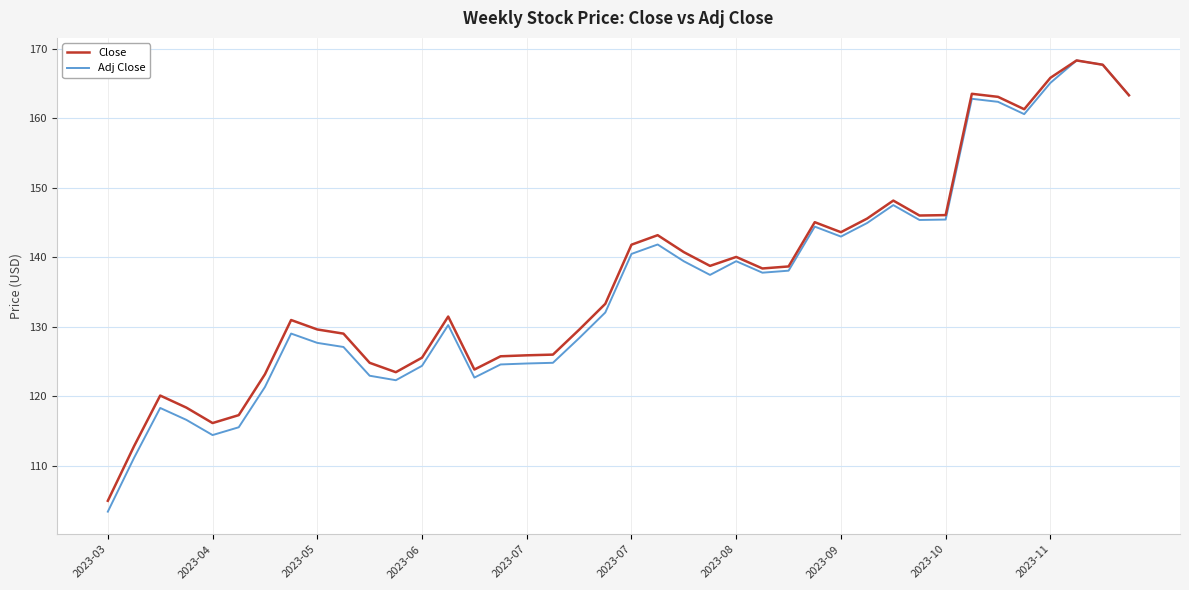

What is the minimum value for Close?

104.9